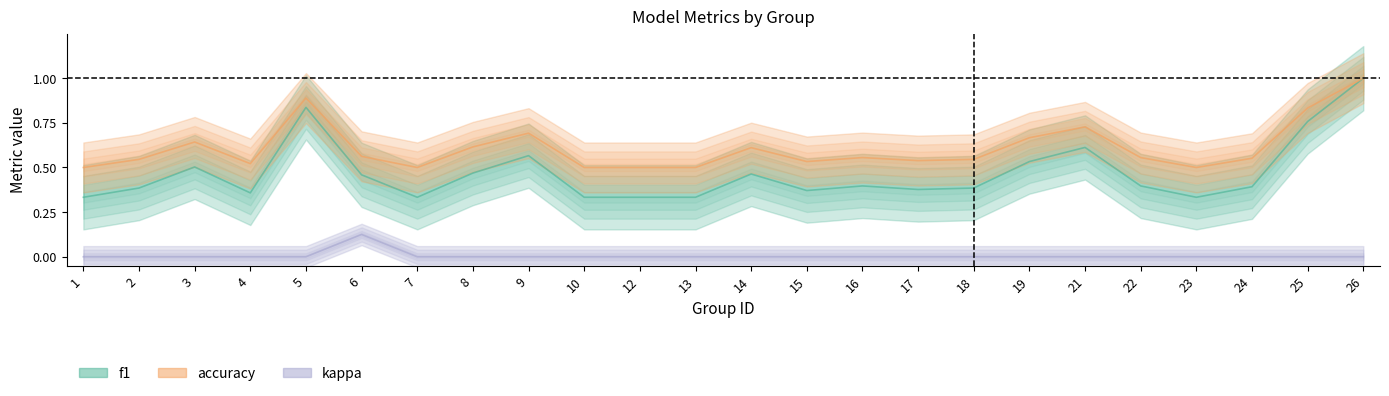

Rank the series by their maximum value, from lowest to highest.

kappa, f1, accuracy